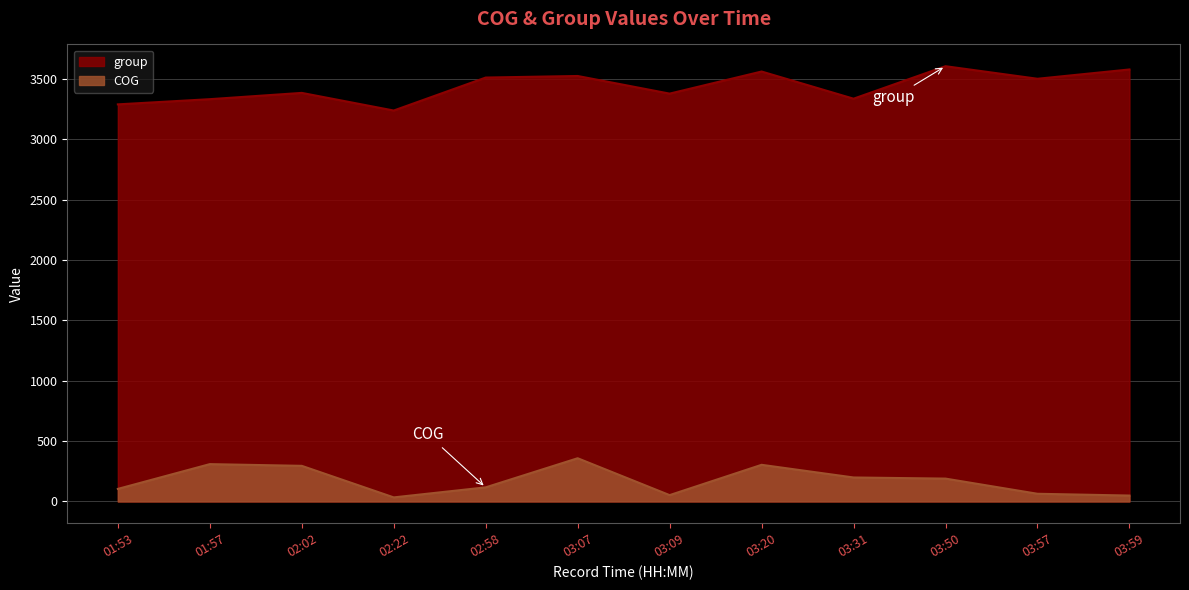

The group series shows 3331.0 at 01:57. True or false?

True